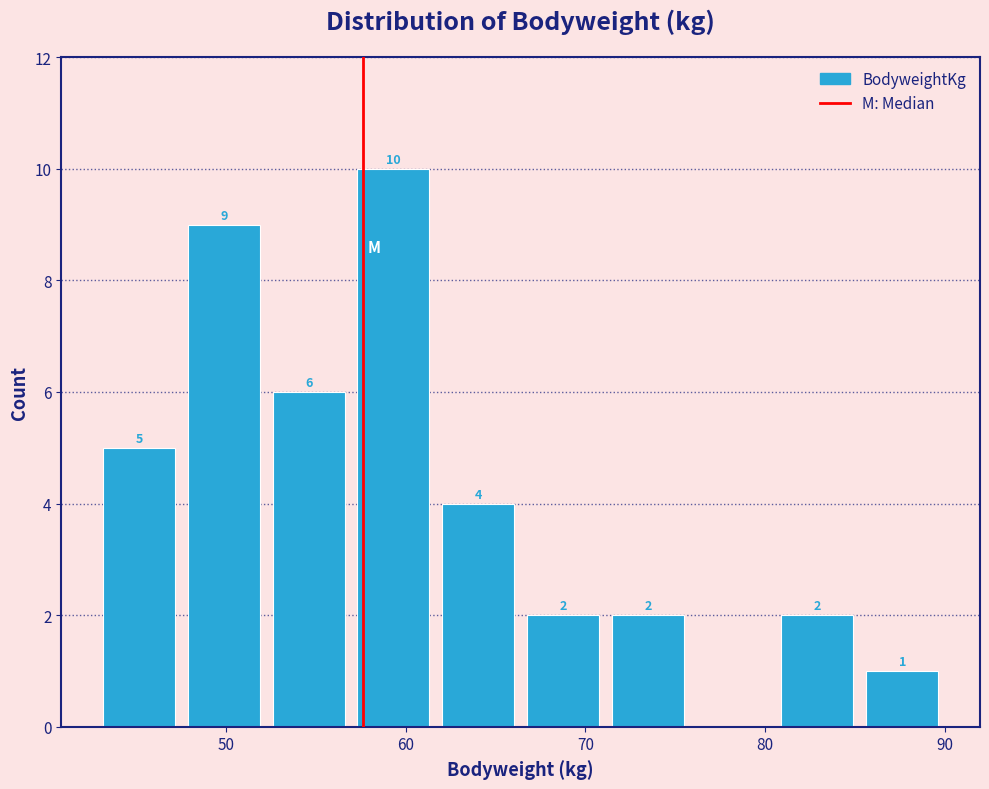

Which range on the x-axis has the tallest bar?

57 to 62